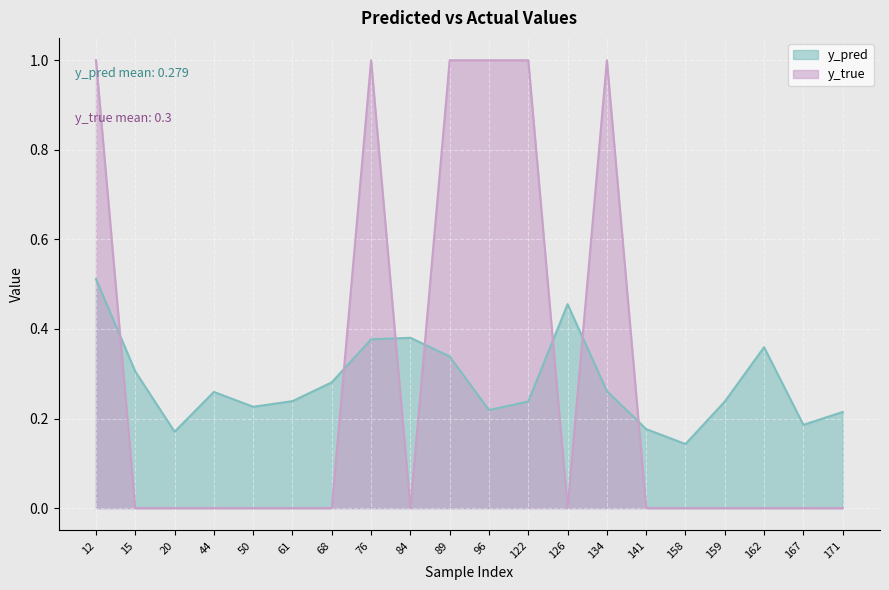

What are all the series names shown in the legend?

y_pred, y_true